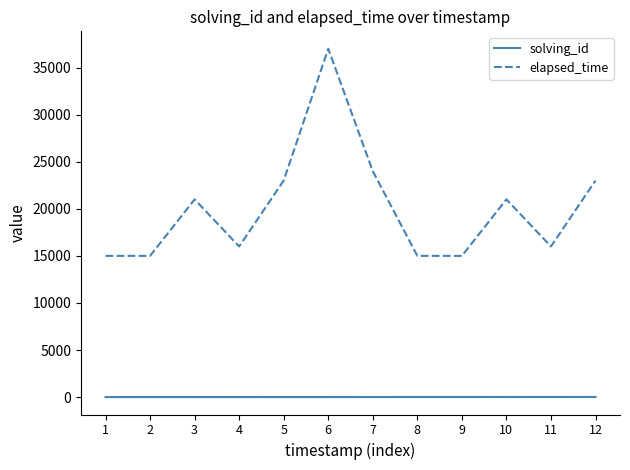

Is the value of elapsed_time at 7 greater than the value of solving_id at 12?

Yes